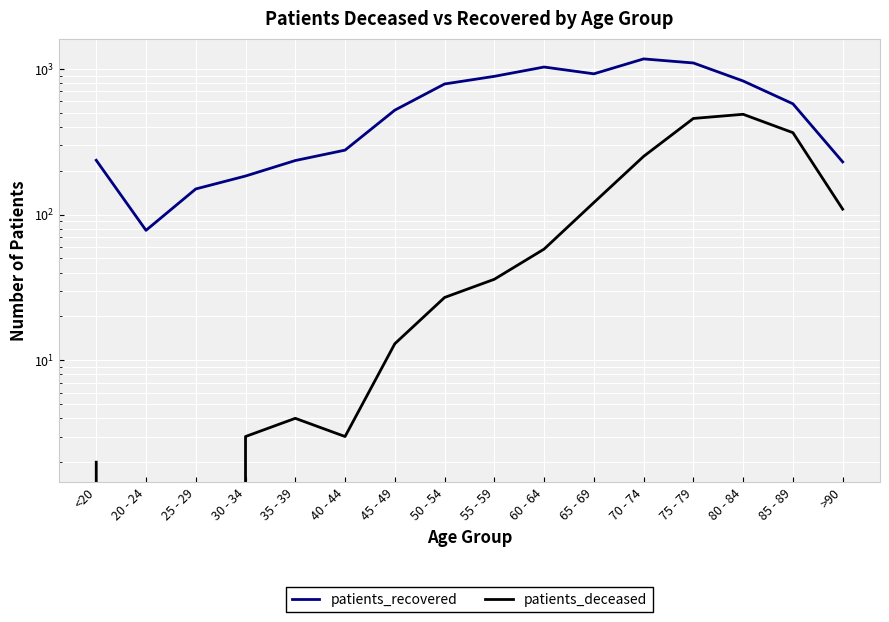

What is the sum of the patients_deceased values at 55 - 59 and 30 - 34?

39